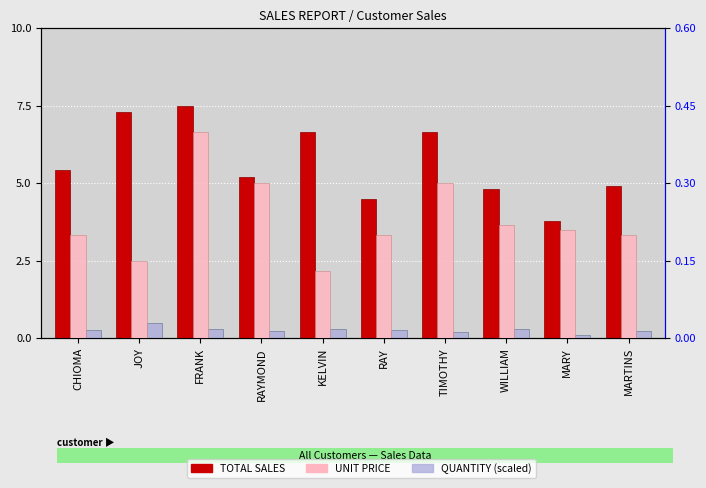

What is the spread (max minus min) of values at TIMOTHY?

6.5